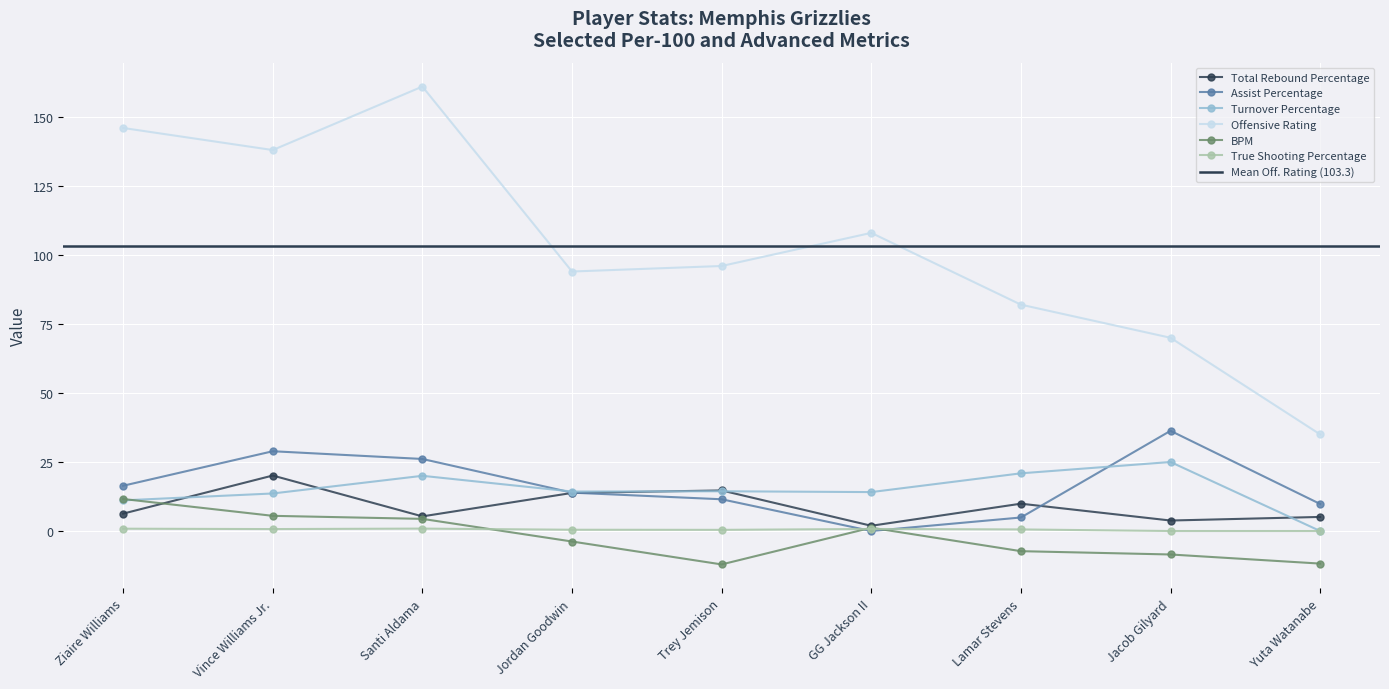

At how many categories does at least one series exceed 132?

3